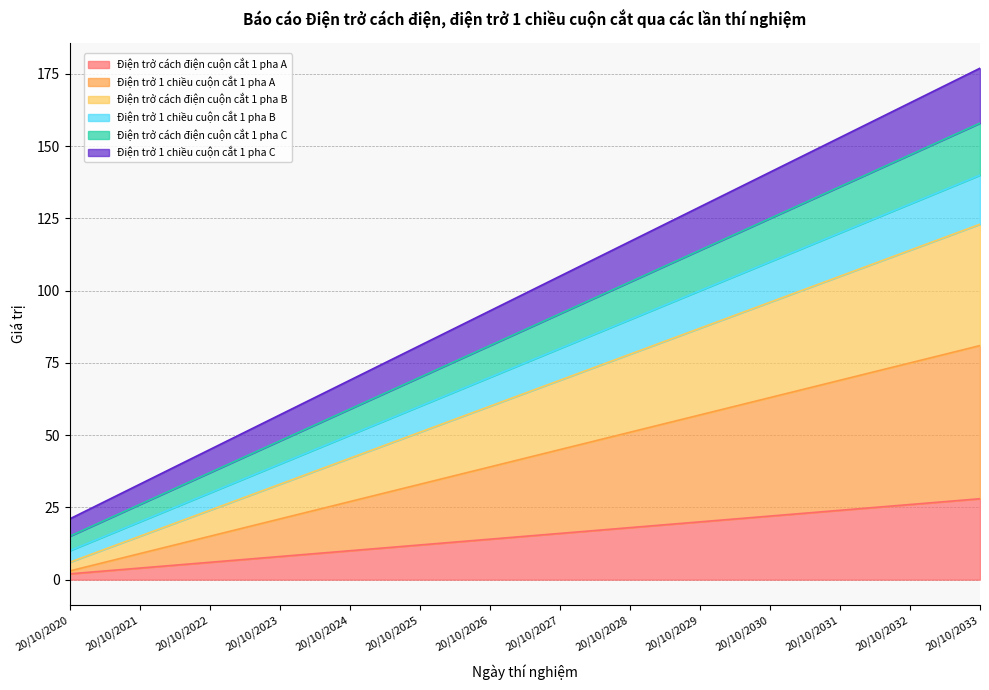

The Điện trở cách điện cuộn cắt 1 pha A series shows 16 at 20/10/2031. True or false?

False